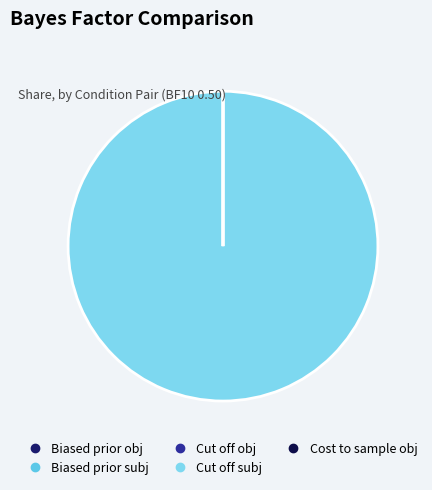

Is there any slice that represents more than half of the pie?

Yes